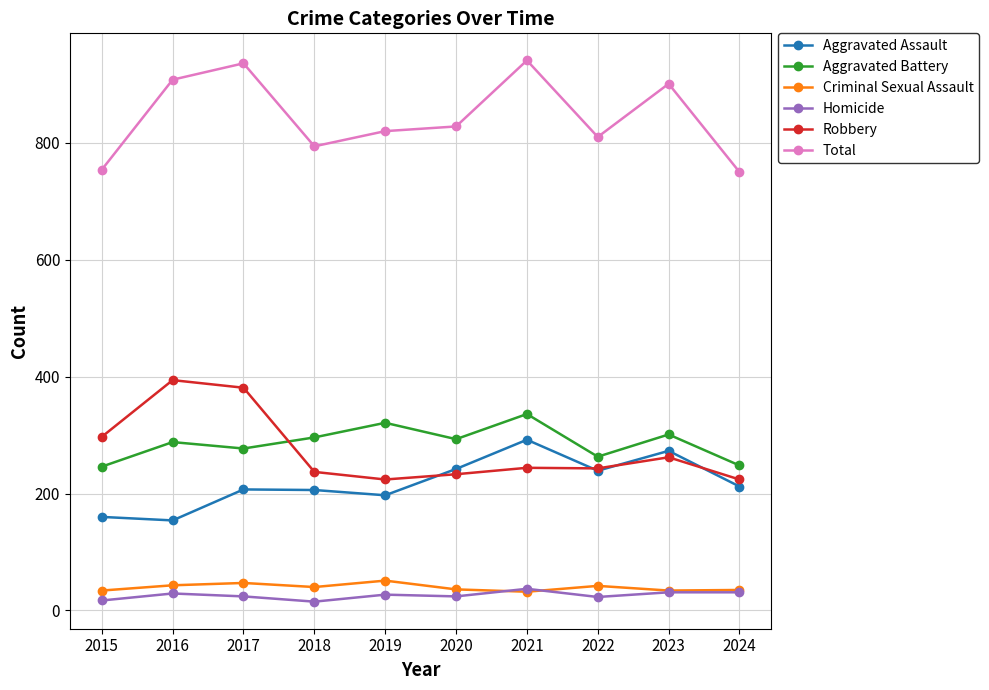

What is the total value across all series at 2016?

1816